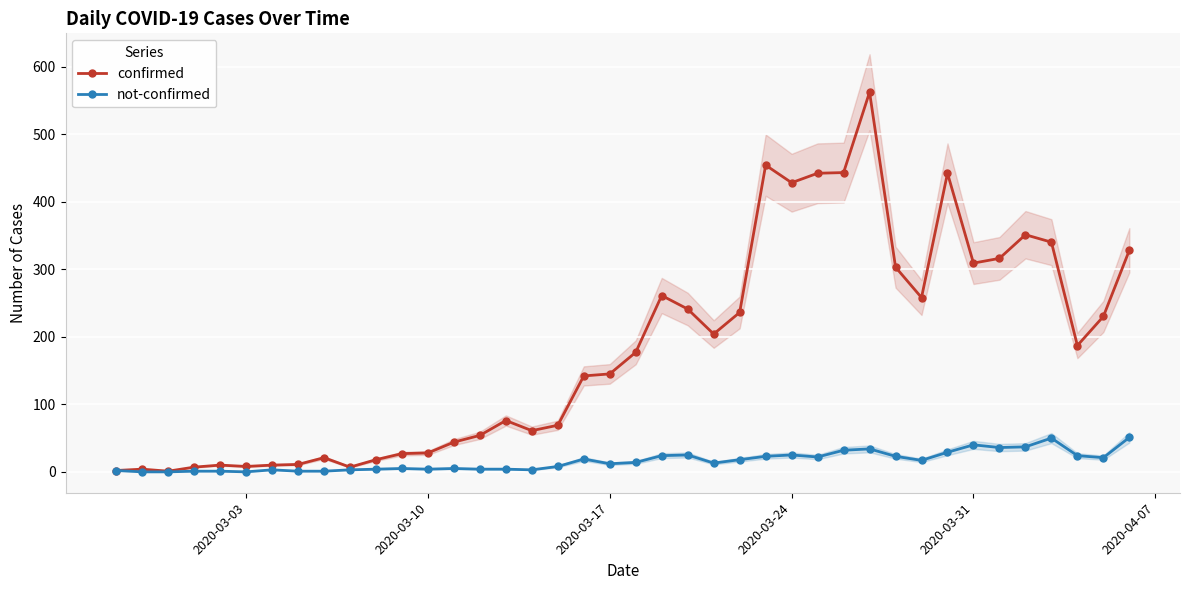

True or false: confirmed has more than 0 points higher than both neighbors.

True